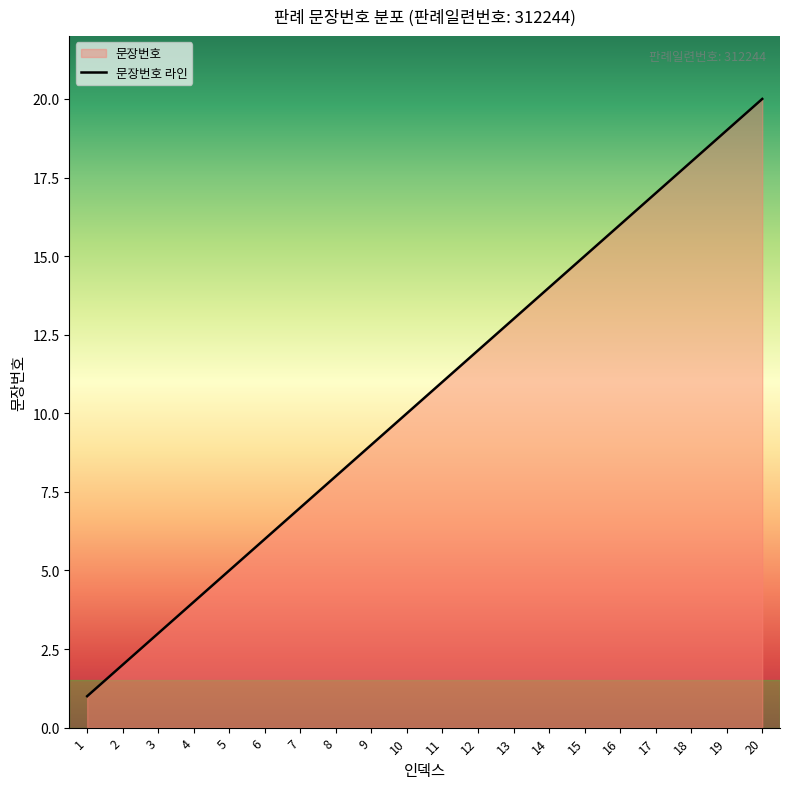

Between 14 and 13, which is larger?

14